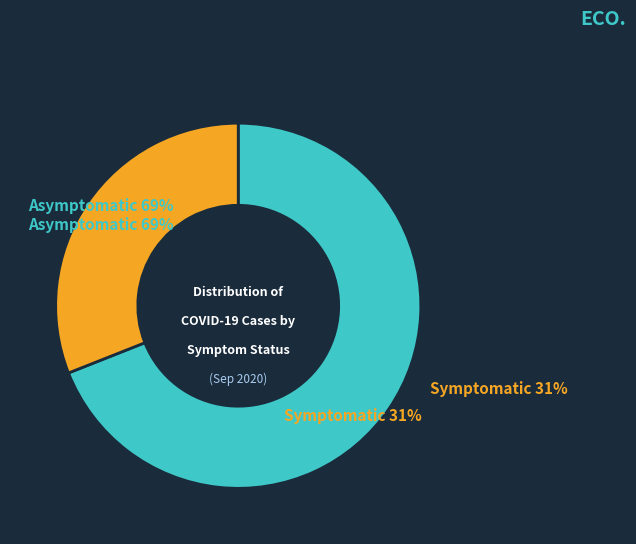

Rank the categories by value from highest to lowest.

Asymptomatic (69%), Symptomatic (31%)